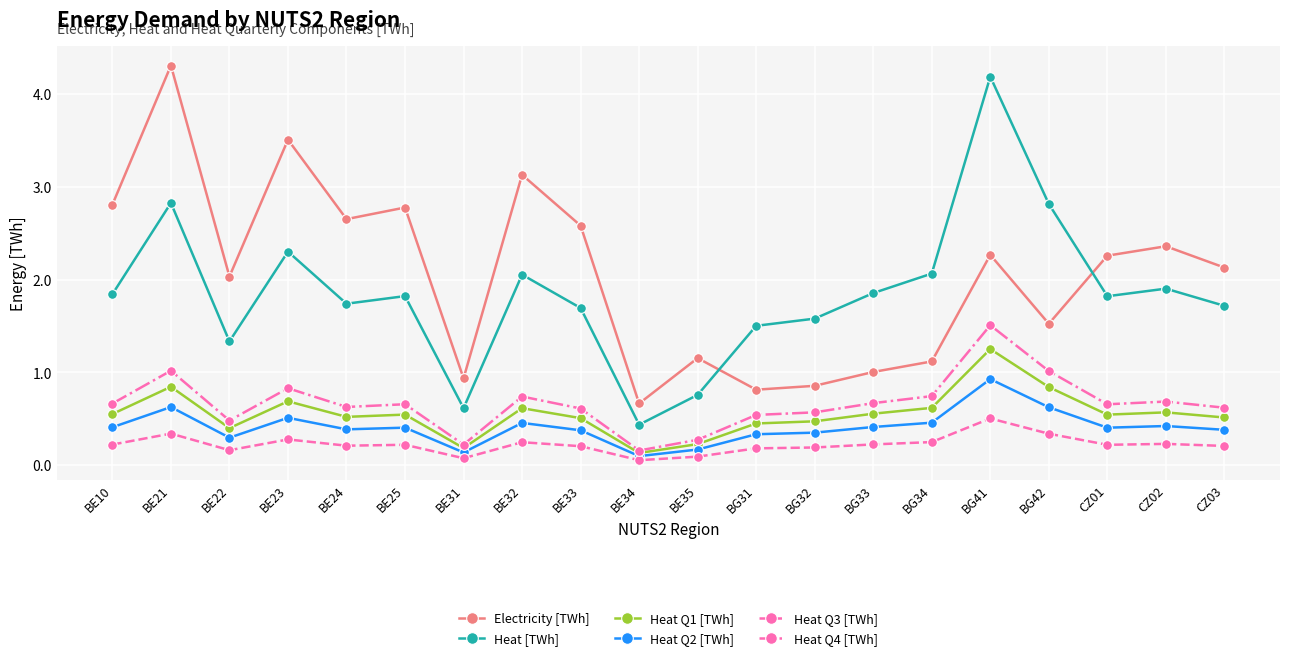

Is the value of Heat Q4 [TWh] at BE25 greater than the value of Heat Q1 [TWh] at BE24?

Yes